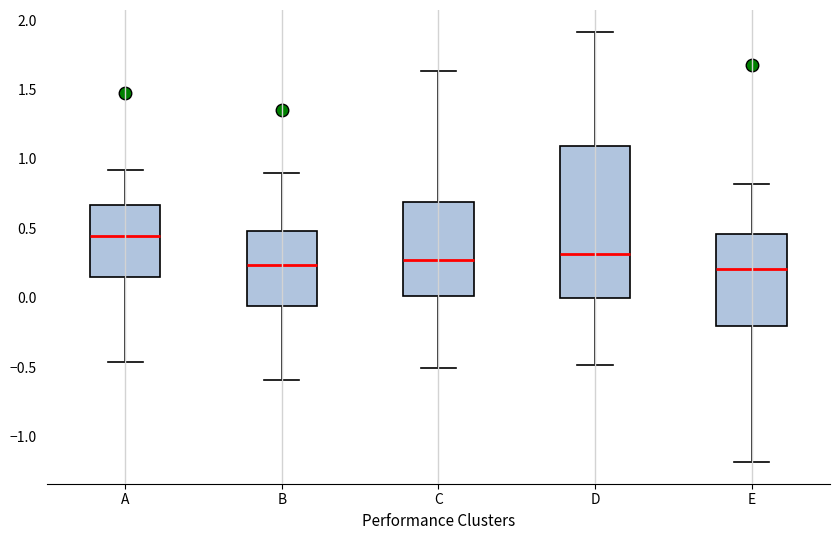

Reading left to right, transcribe this box plot: for each box, give where its median line is, the range the box spans, and where its two whiskers end, as read against the y-axis. The values are not printed on the chart, so give them approximately, as read against the axis.

A: median 0.45, box 0.15 to 0.65, whiskers -0.45 to 0.90
B: median 0.25, box -0.05 to 0.50, whiskers -0.60 to 0.90
C: median 0.25, box 0.00 to 0.70, whiskers -0.50 to 1.65
D: median 0.30, box 0.00 to 1.10, whiskers -0.50 to 1.90
E: median 0.20, box -0.20 to 0.45, whiskers -1.20 to 0.80